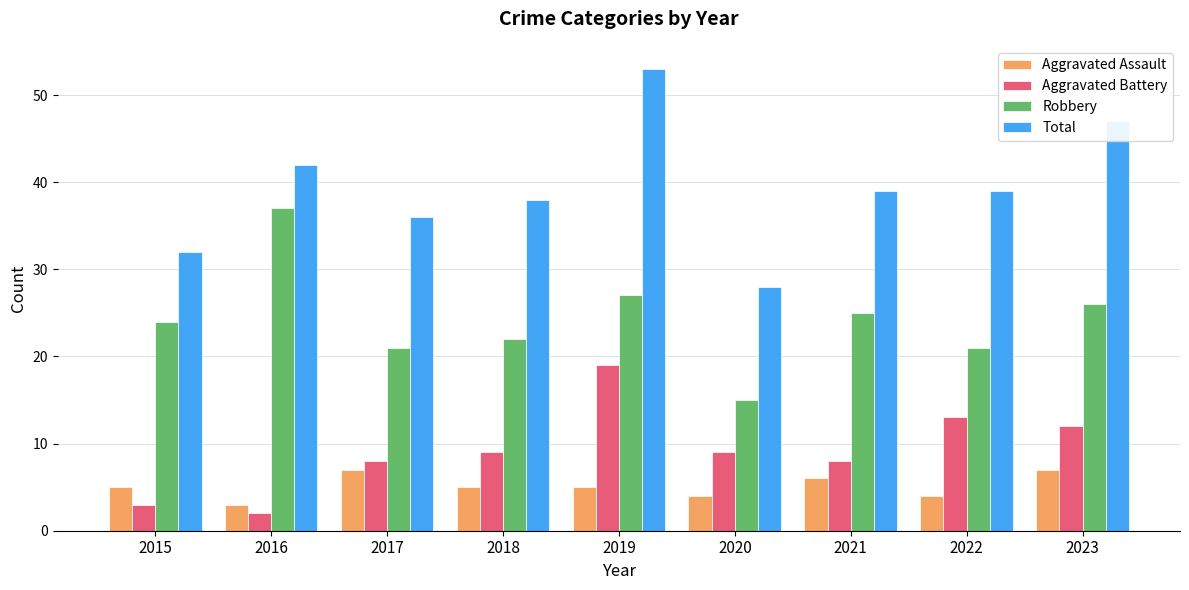

At which category is the sum across all series the highest?

2019